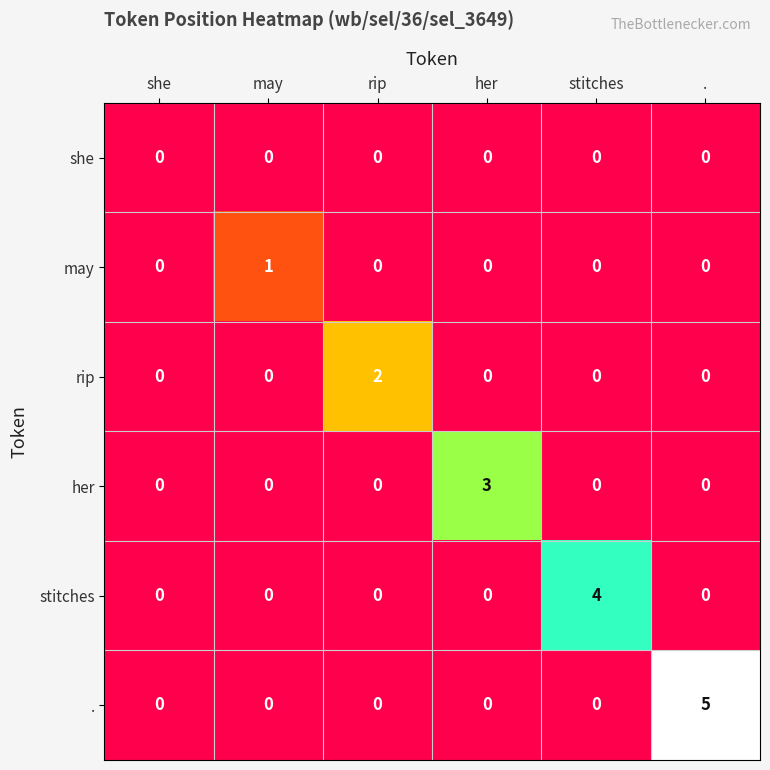

How many data points does each series have?

6